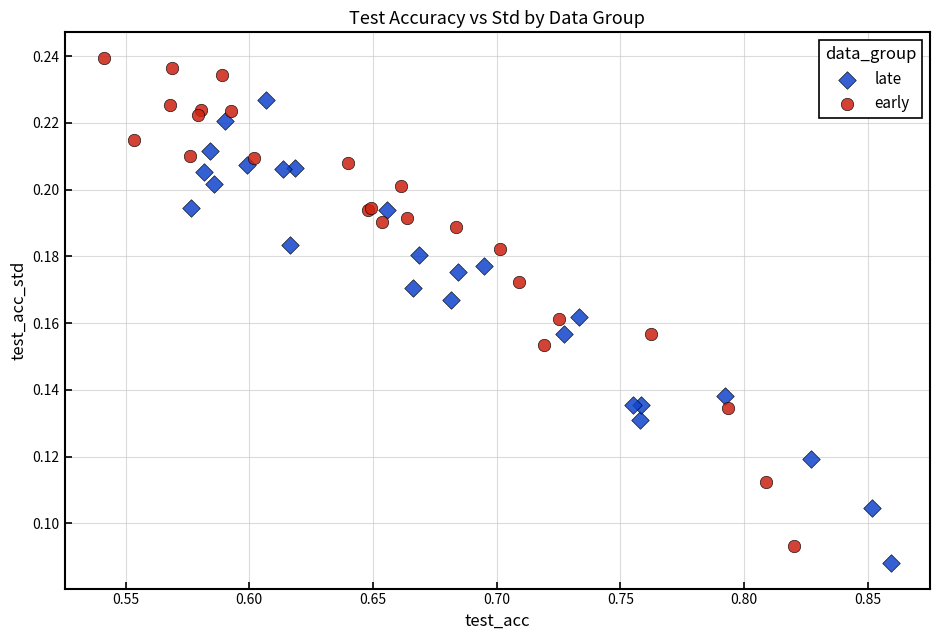

What are all the series names shown in the legend?

late, early